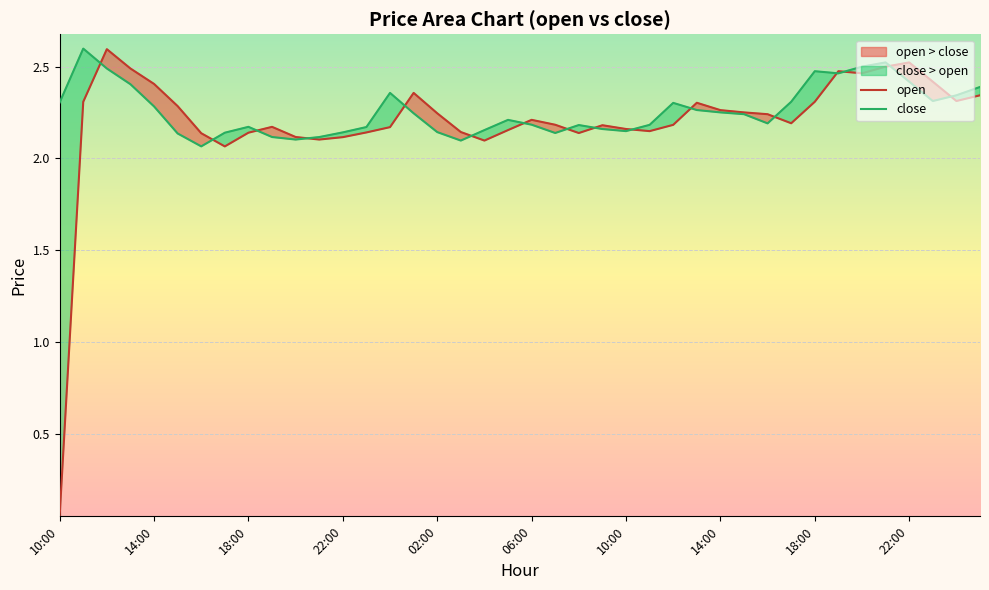

At how many categories does at least one series exceed 0?

40